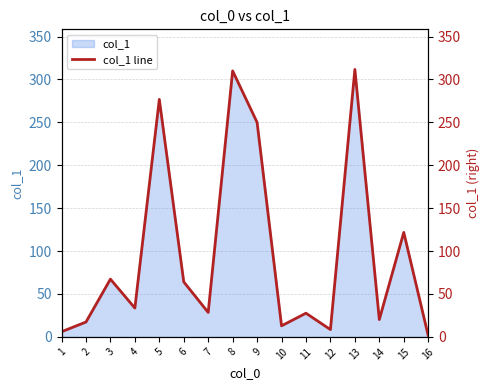

The value at 5 is 185.0. True or false?

False